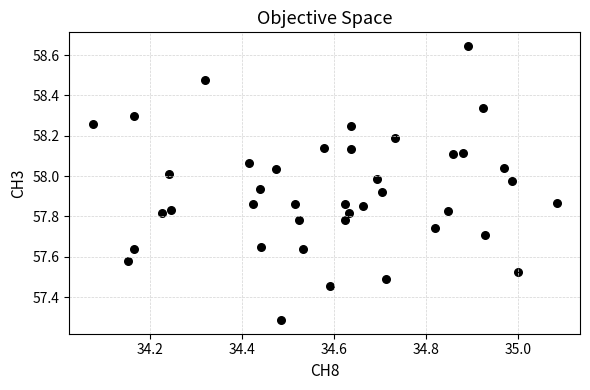

What is the range of X values (max minus min)?

1.0